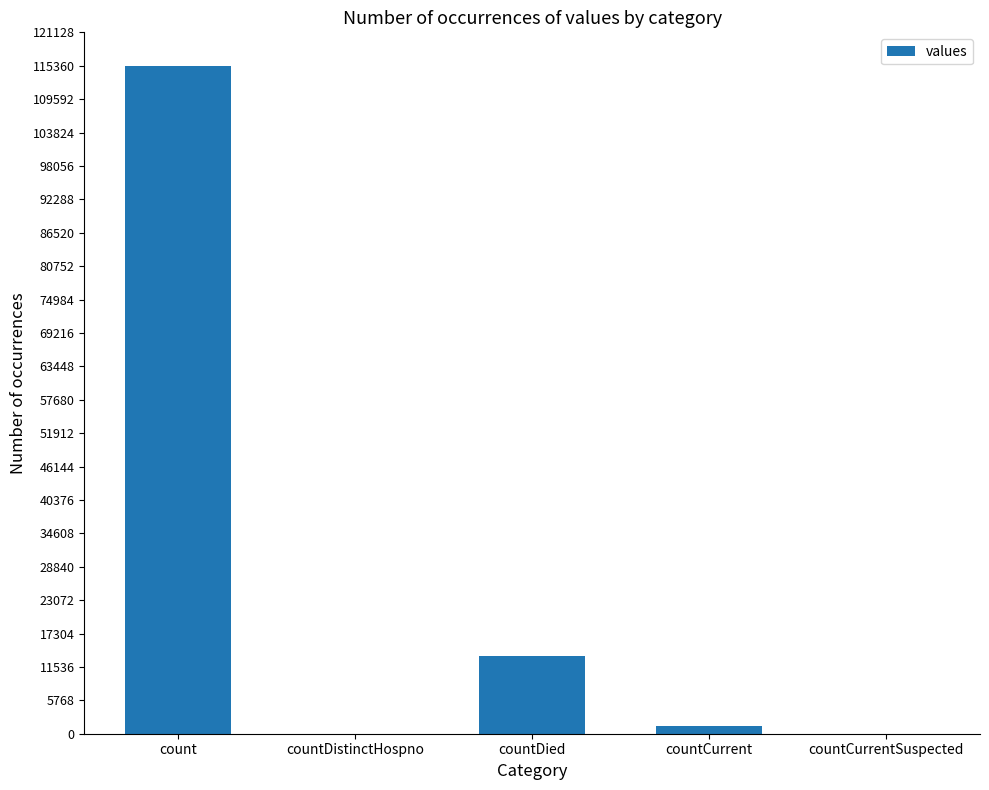

What is the sum of all values?

130105